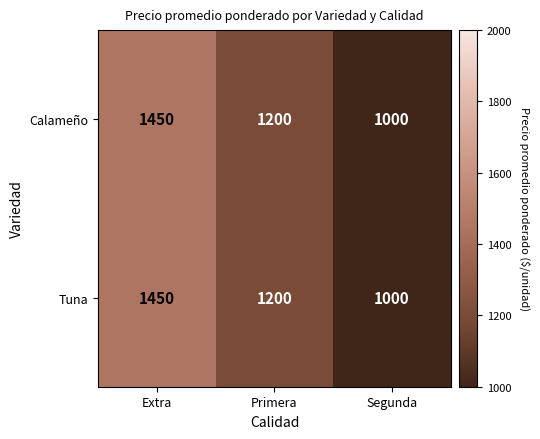

Count the number of data series in this chart.

2